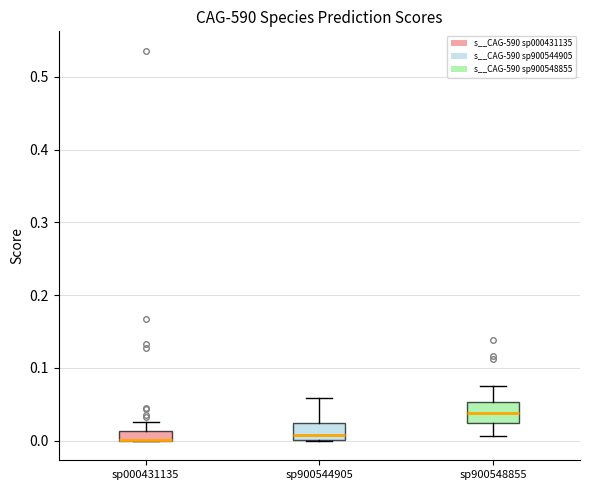

Where does the upper whisker of the box for sp900544905 end on the y-axis? The values are not printed on the chart, so give them approximately, as read against the axis.

0.06